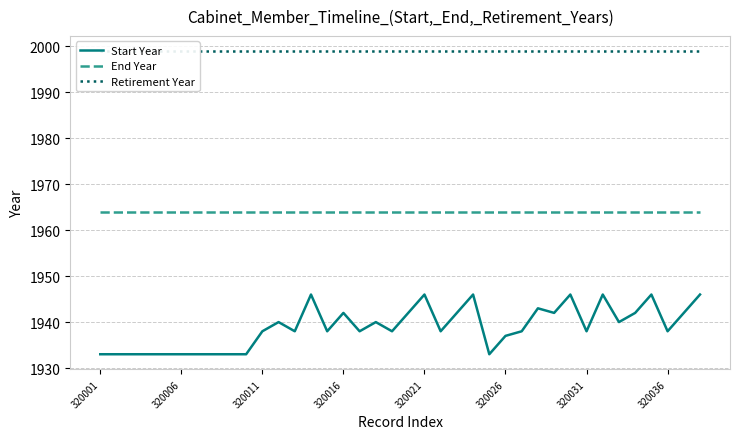

True or false: Start Year and End Year cross at least once.

False